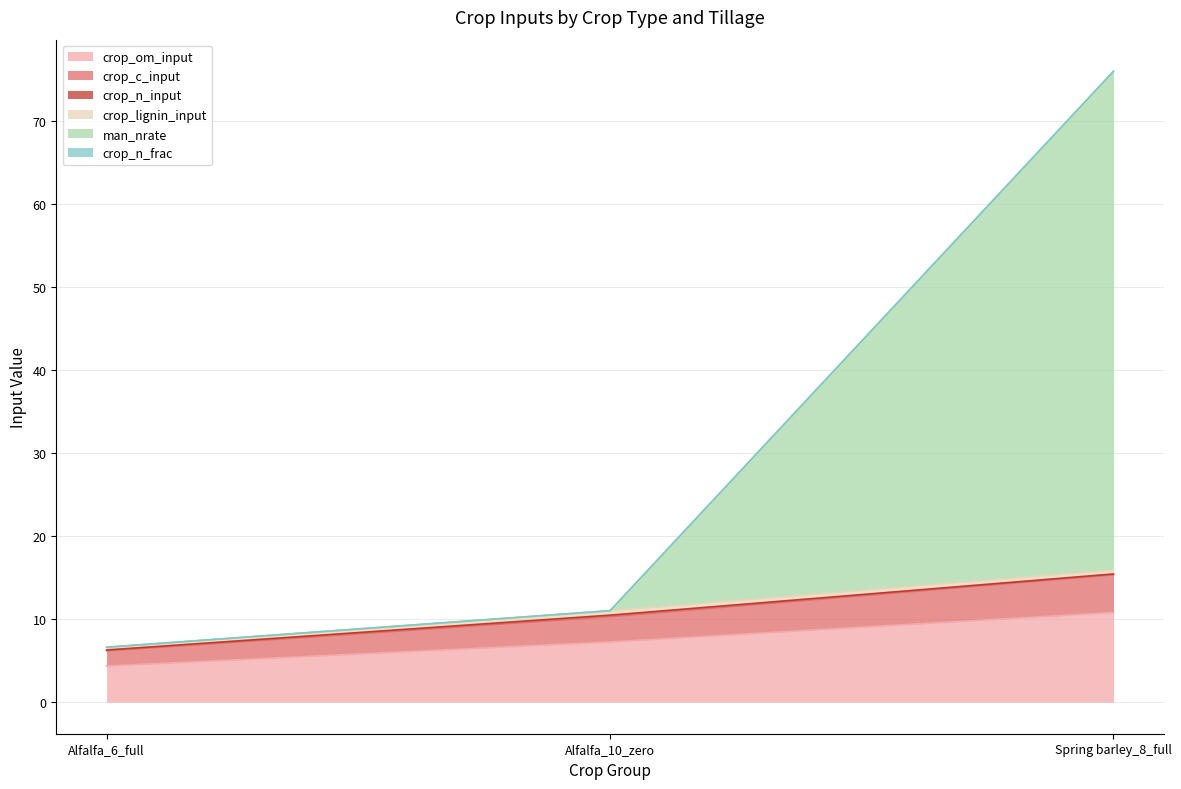

What is the maximum value for crop_om_input?

10.8